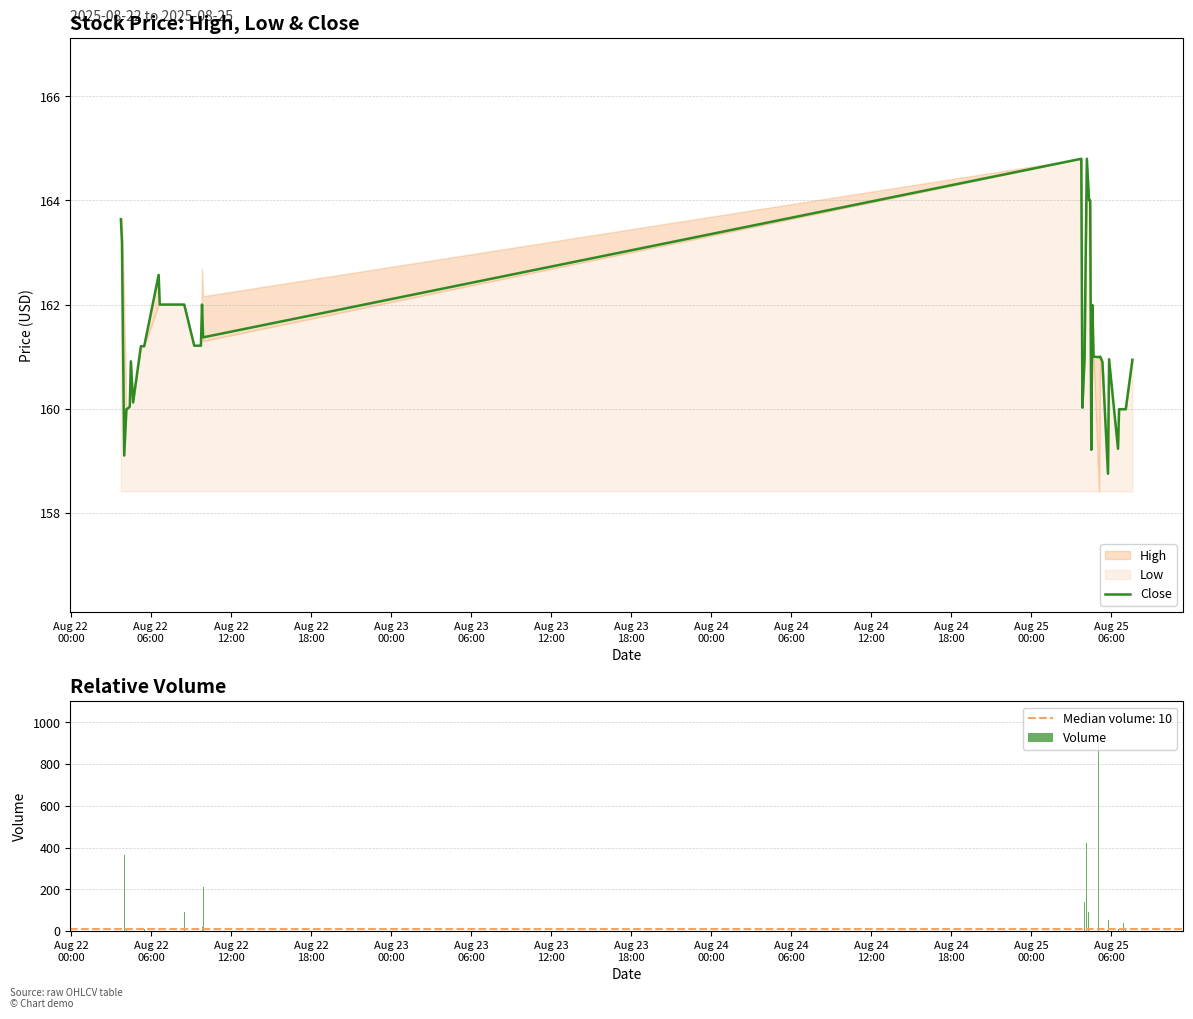

What is the sum of all Volume values?

4226